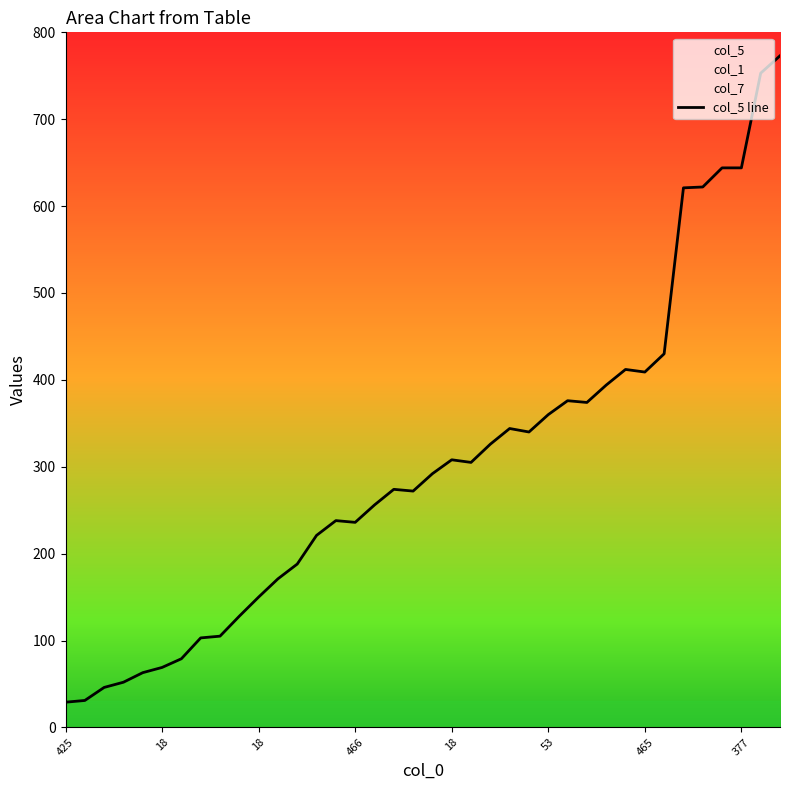

At which category does the chart reach its minimum across all series?

425